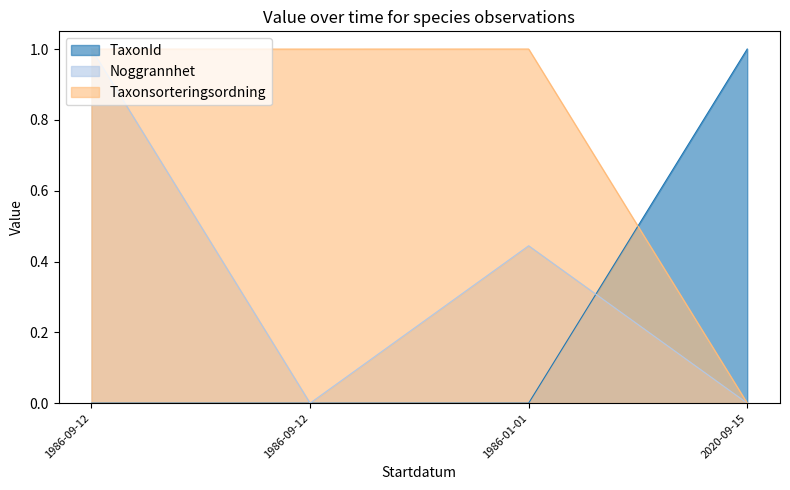

Reading left to right, list all the values displayed in this chart.

TaxonId: 1986-09-12=0.0	1986-09-12=0.0	1986-01-01=0.0	2020-09-15=1.0
Noggrannhet: 1986-09-12=1.0	1986-09-12=0.0	1986-01-01=0.4	2020-09-15=0.0
Taxonsorteringsordning: 1986-09-12=1.0	1986-09-12=1.0	1986-01-01=1.0	2020-09-15=0.0